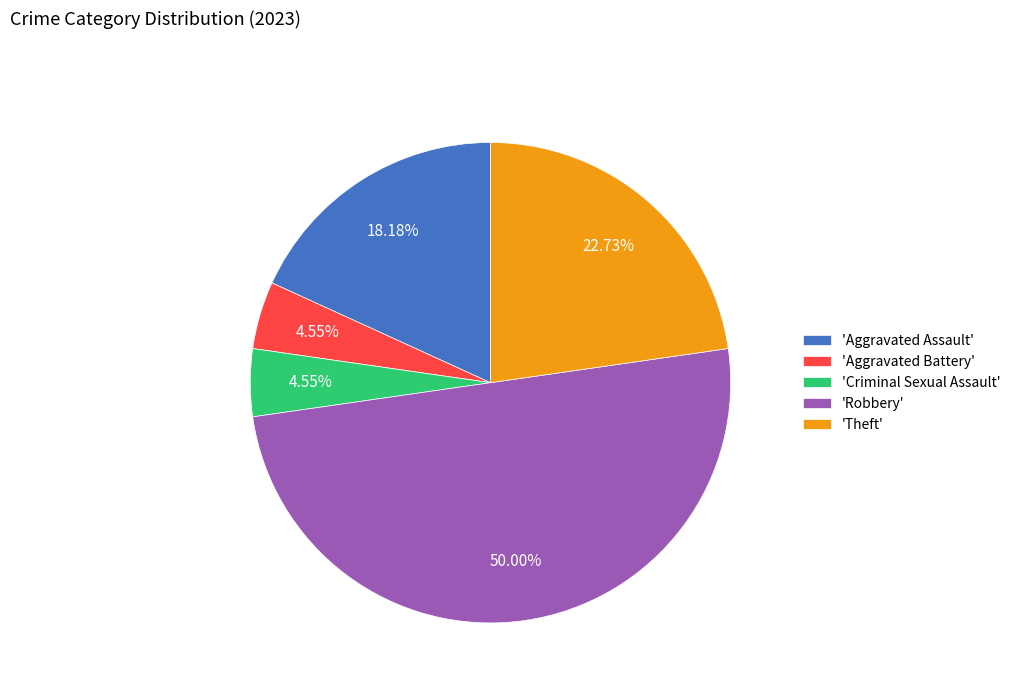

How many slices are in this pie chart?

5